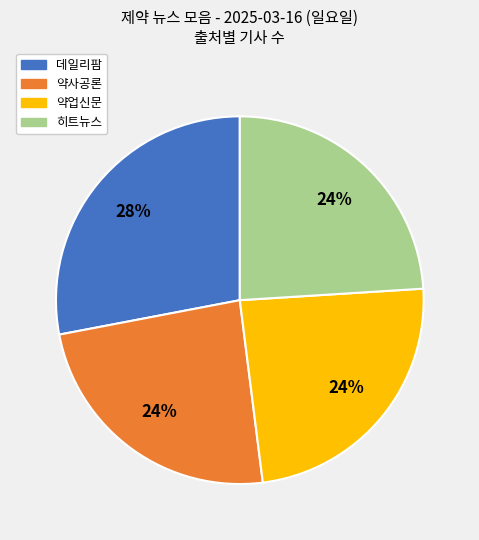

Which category has the biggest portion of the pie?

데일리팜